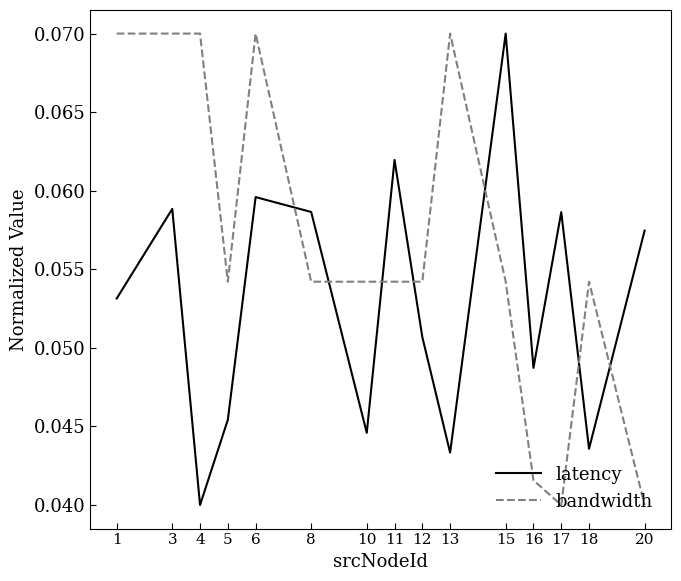

Which category has the lowest value in the latency series?

4